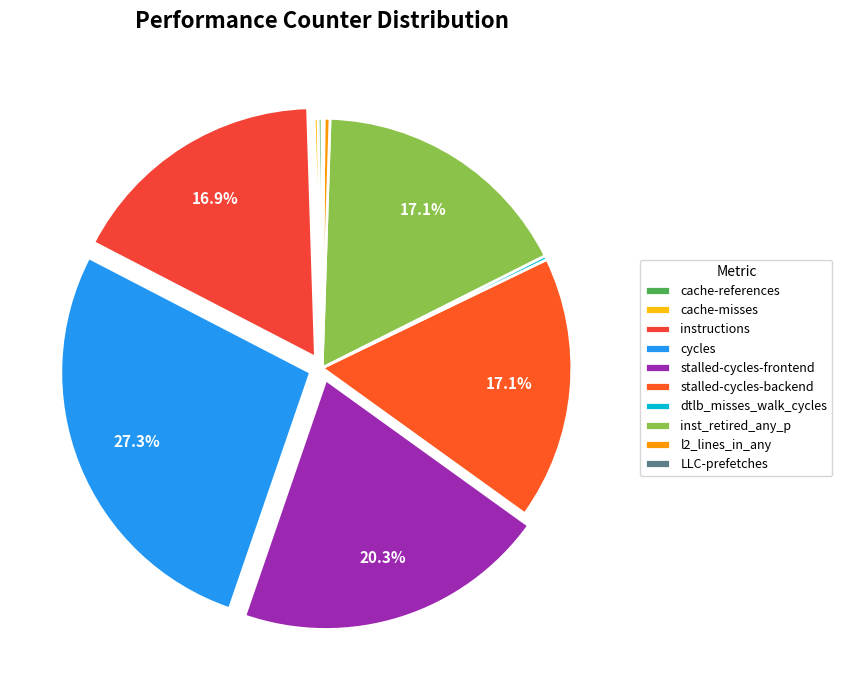

To the nearest percent, what is the difference between the largest and smallest slice percentages?

27%